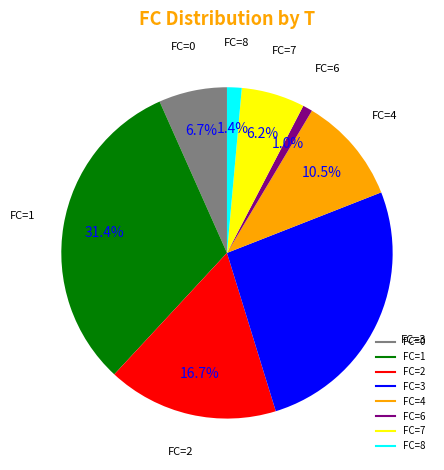

Is there a majority slice in this chart?

No